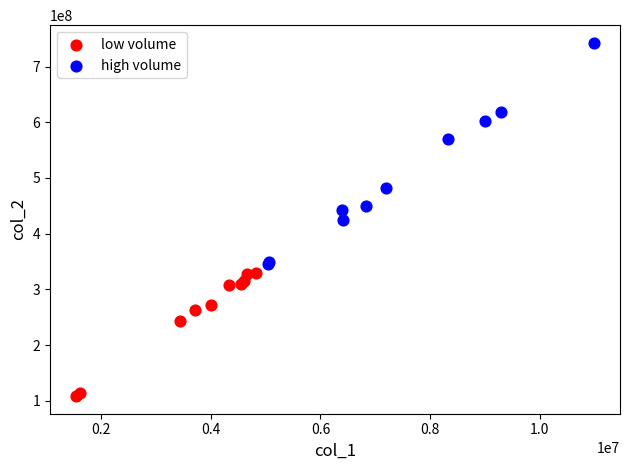

Which series has the widest spread of Y values?

high volume